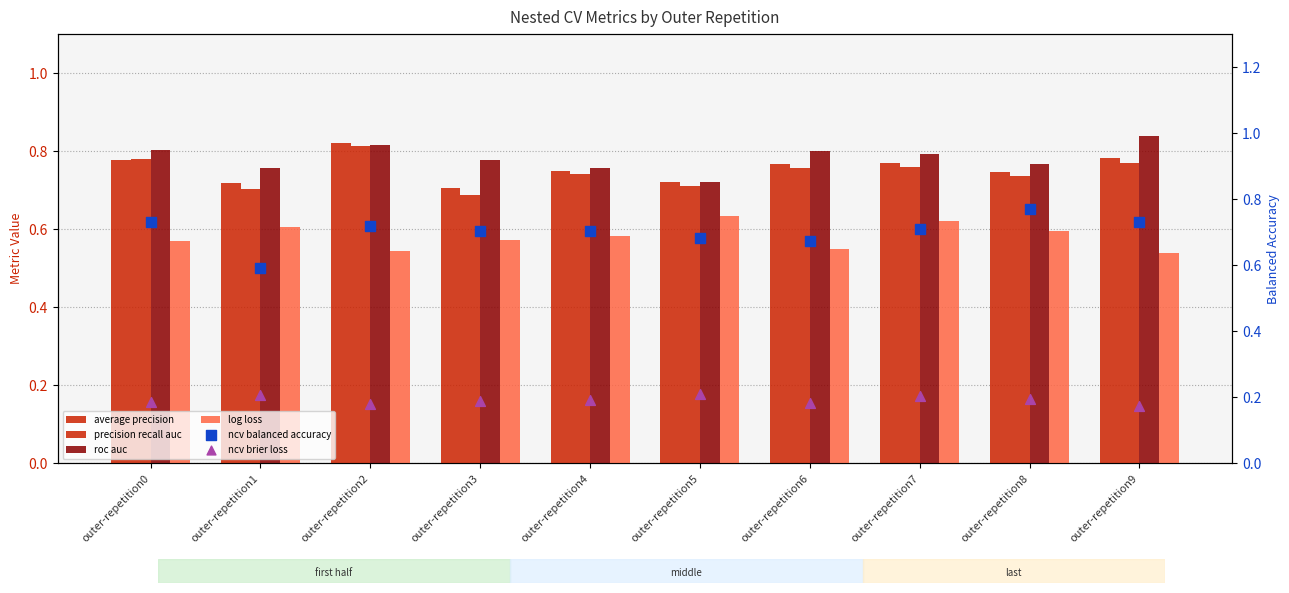

Which series has the largest total across all categories?

roc auc